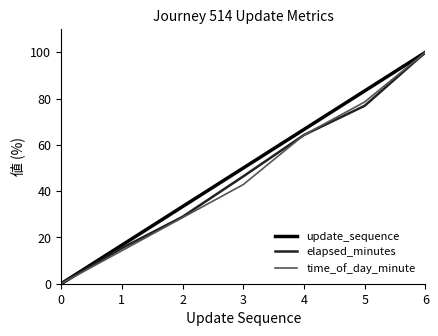

What is the sum of all elapsed_minutes values?

331.9